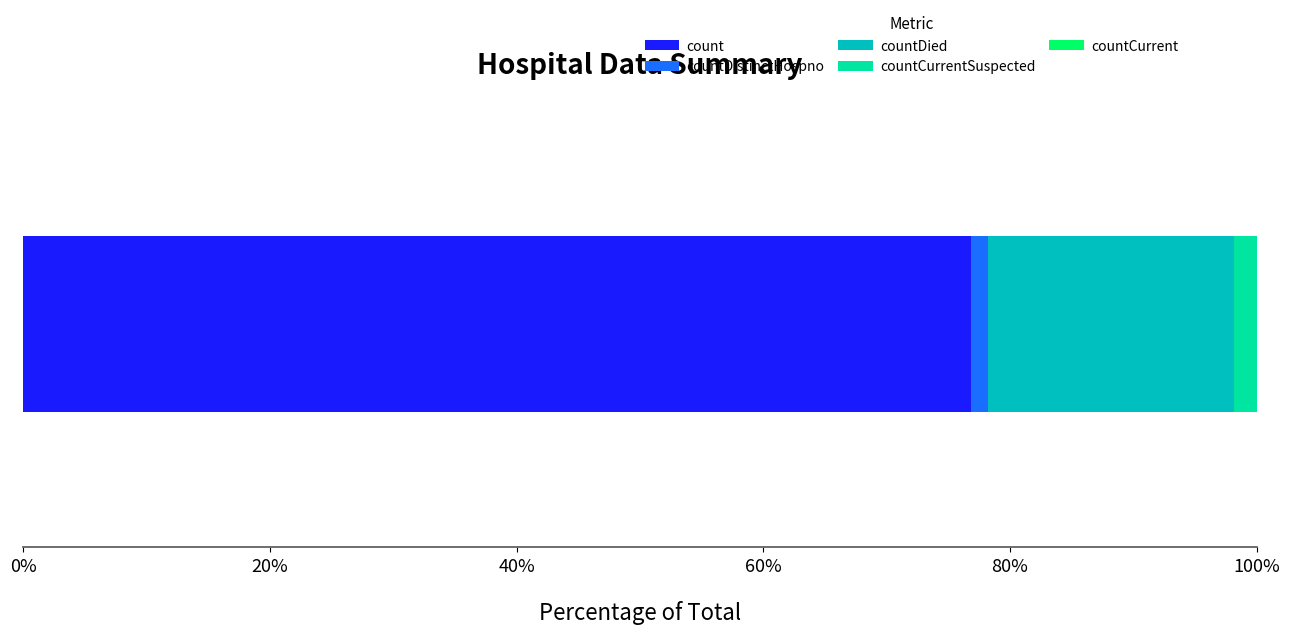

What is the minimum value for count?

76.9